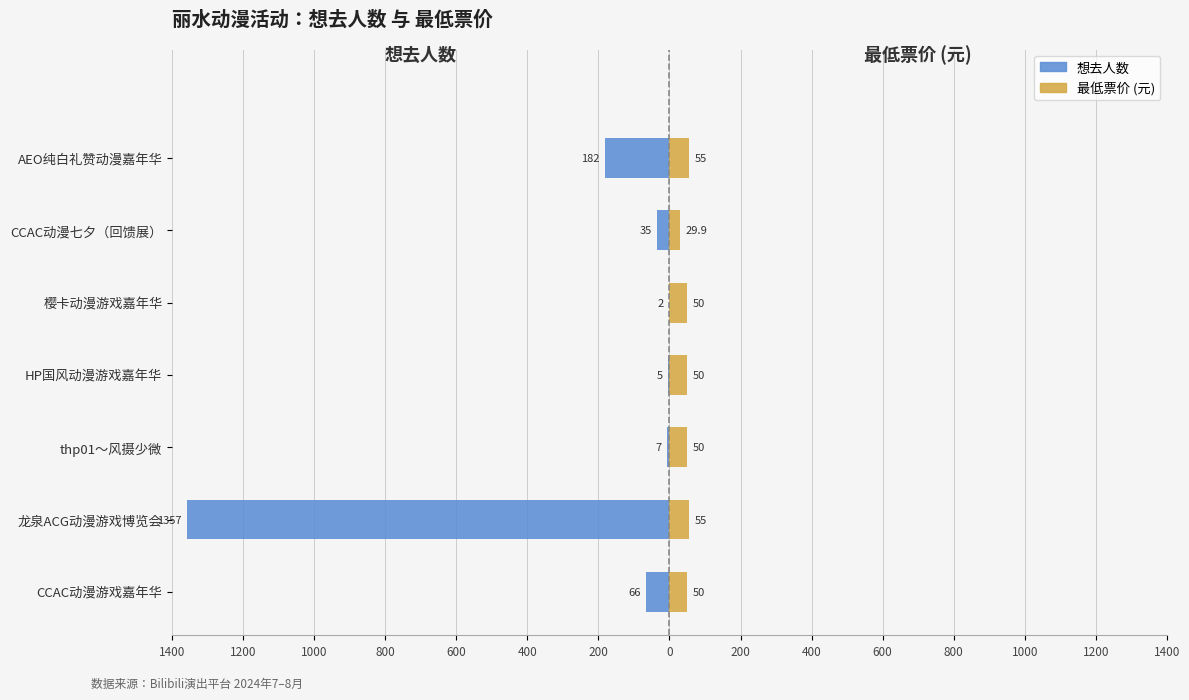

Which series has the largest range (max minus min)?

想去人数